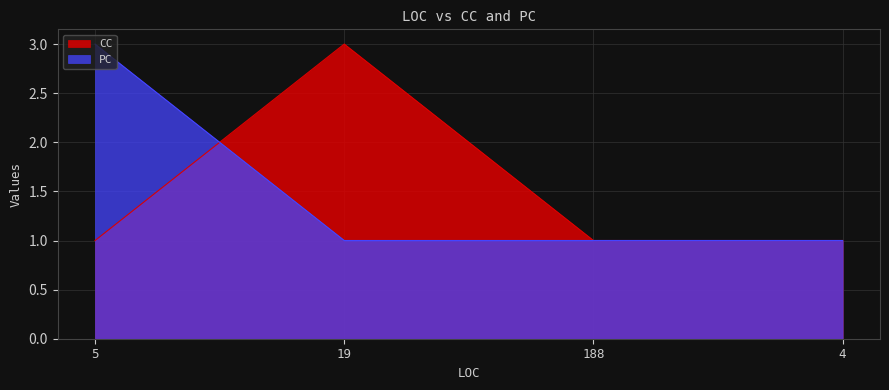

Reading left to right, transcribe all the data shown in this chart.

CC: 1	3	1	1
PC: 3	1	1	1